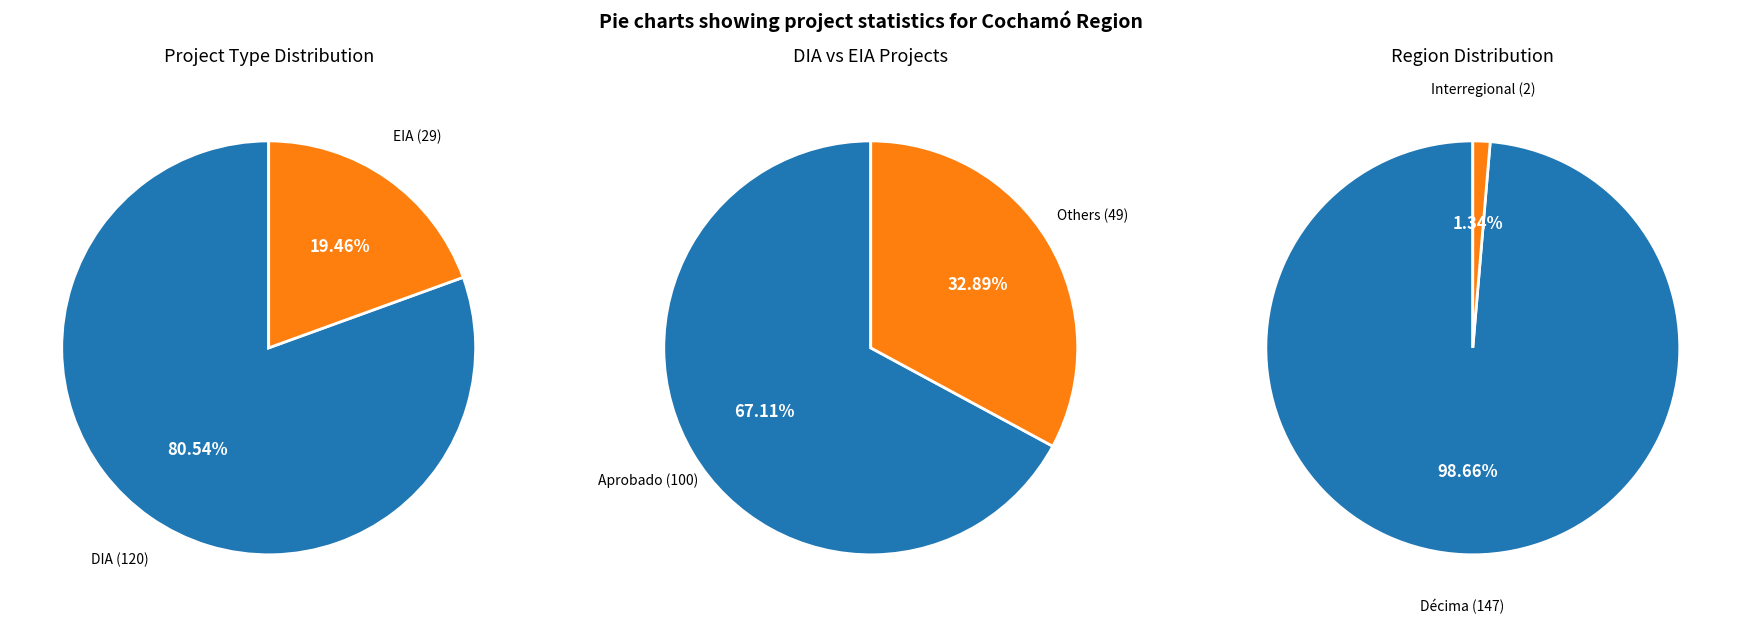

What is the majority slice?

DIA